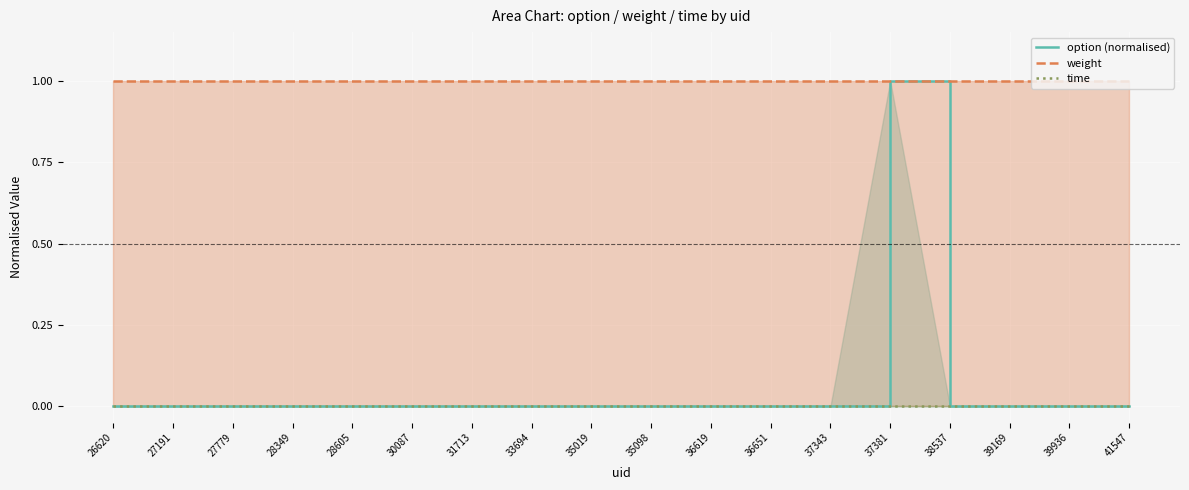

At which category is the sum across all series the highest?

37381